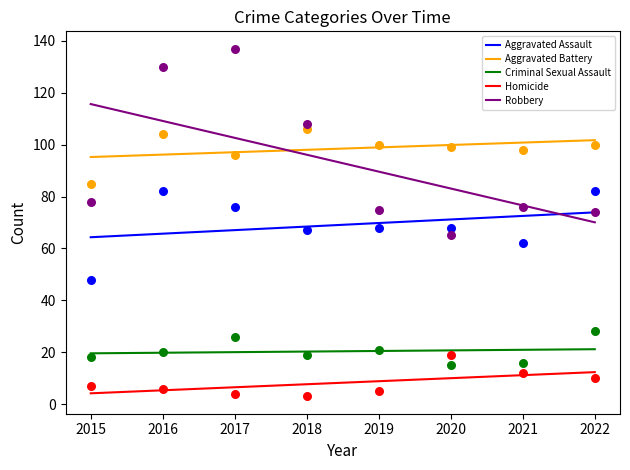

At which category is the sum across all series the highest?

2016